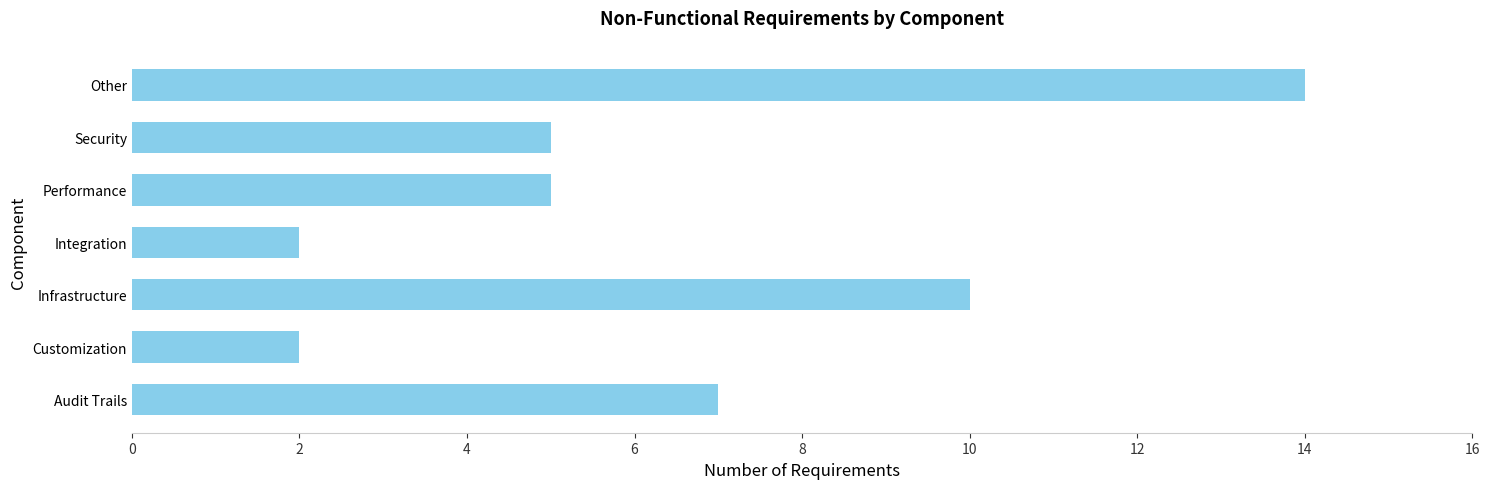

What is the maximum value shown in the chart?

14